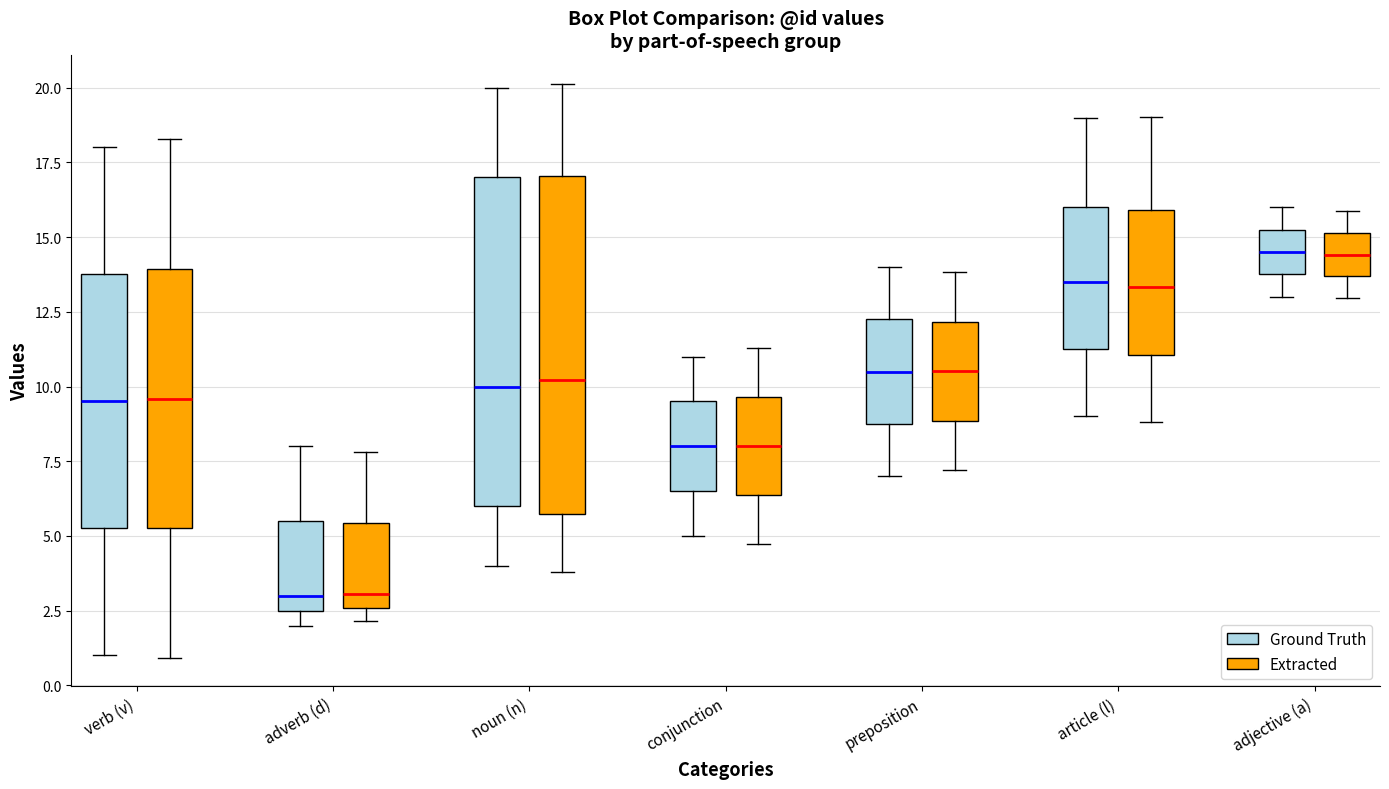

Reading left to right, transcribe this box plot: for each box, give where its median line is, the range the box spans, and where its two whiskers end, as read against the y-axis. The values are not printed on the chart, so give them approximately, as read against the axis.

verb (v) (Ground Truth): median 9.5, box 5.5 to 14.0, whiskers 1.0 to 18.0
verb (v) (Extracted): median 9.5, box 5.5 to 14.0, whiskers 1.0 to 18.5
adverb (d) (Ground Truth): median 3.0, box 2.5 to 5.5, whiskers 2.0 to 8.0
adverb (d) (Extracted): median 3.0, box 2.5 to 5.5, whiskers 2.0 to 8.0
noun (n) (Ground Truth): median 10.0, box 6.0 to 17.0, whiskers 4.0 to 20.0
noun (n) (Extracted): median 10.0, box 5.5 to 17.0, whiskers 4.0 to 20.0
conjunction (Ground Truth): median 8.0, box 6.5 to 9.5, whiskers 5.0 to 11.0
conjunction (Extracted): median 8.0, box 6.5 to 9.5, whiskers 4.5 to 11.5
preposition (Ground Truth): median 10.5, box 9.0 to 12.5, whiskers 7.0 to 14.0
preposition (Extracted): median 10.5, box 9.0 to 12.0, whiskers 7.0 to 14.0
article (l) (Ground Truth): median 13.5, box 11.5 to 16.0, whiskers 9.0 to 19.0
article (l) (Extracted): median 13.5, box 11.0 to 16.0, whiskers 9.0 to 19.0
adjective (a) (Ground Truth): median 14.5, box 14.0 to 15.5, whiskers 13.0 to 16.0
adjective (a) (Extracted): median 14.5, box 13.5 to 15.0, whiskers 13.0 to 16.0